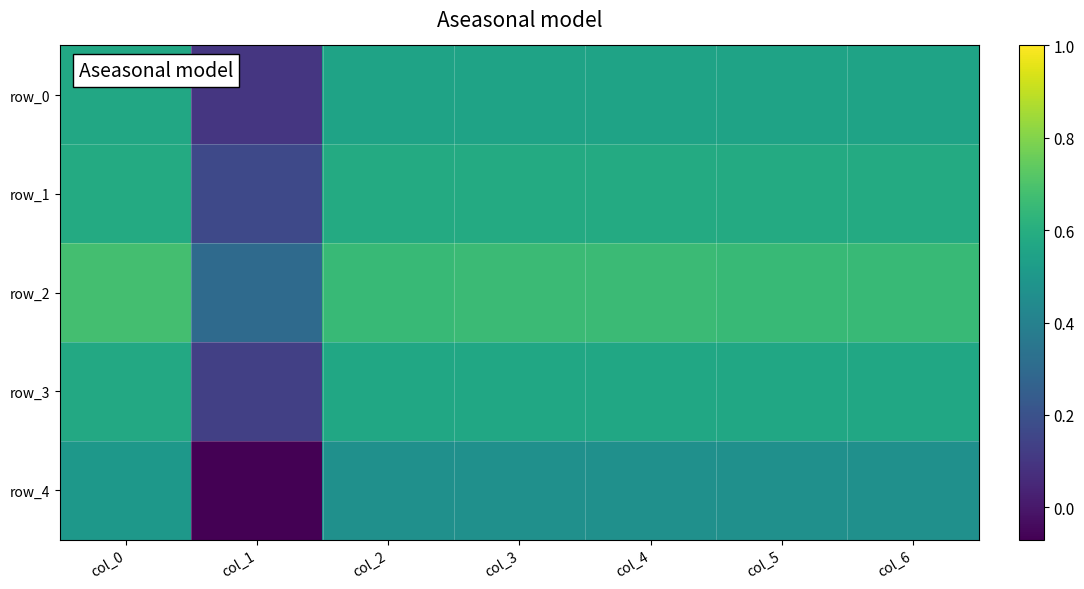

Rank the series at col_6 from lowest to highest value.

row_4, row_0, row_3, row_1, row_2